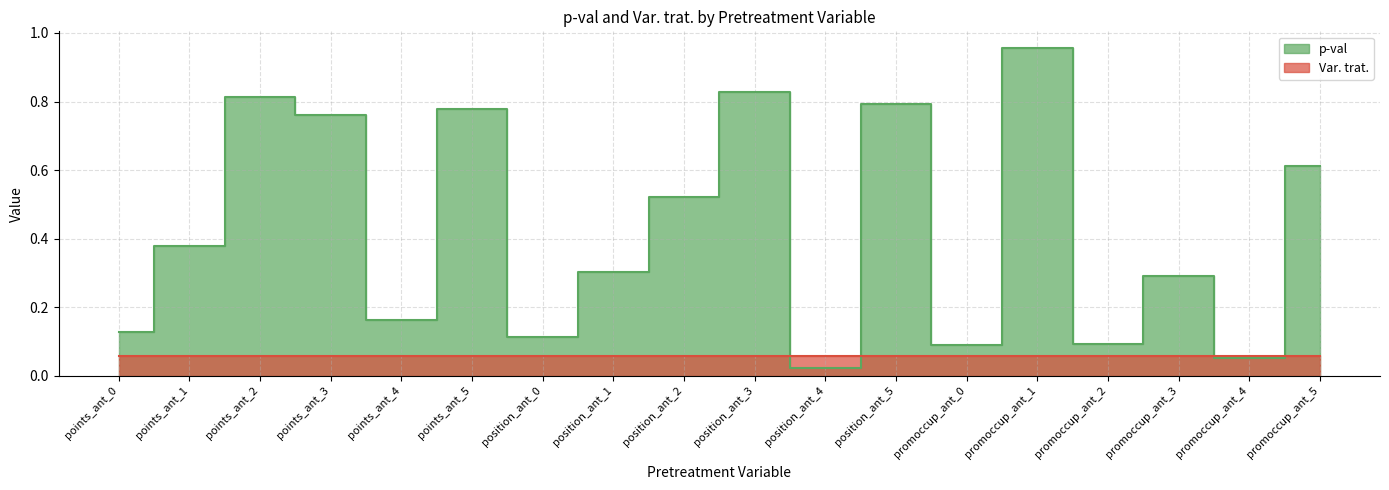

True or false: the data shows 0.5 at position_ant_2.

True